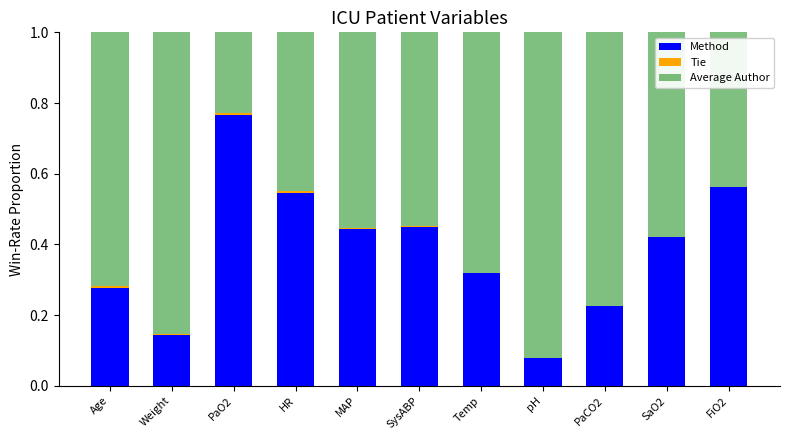

The value of Method at SaO2 is 0.7. True or false?

False